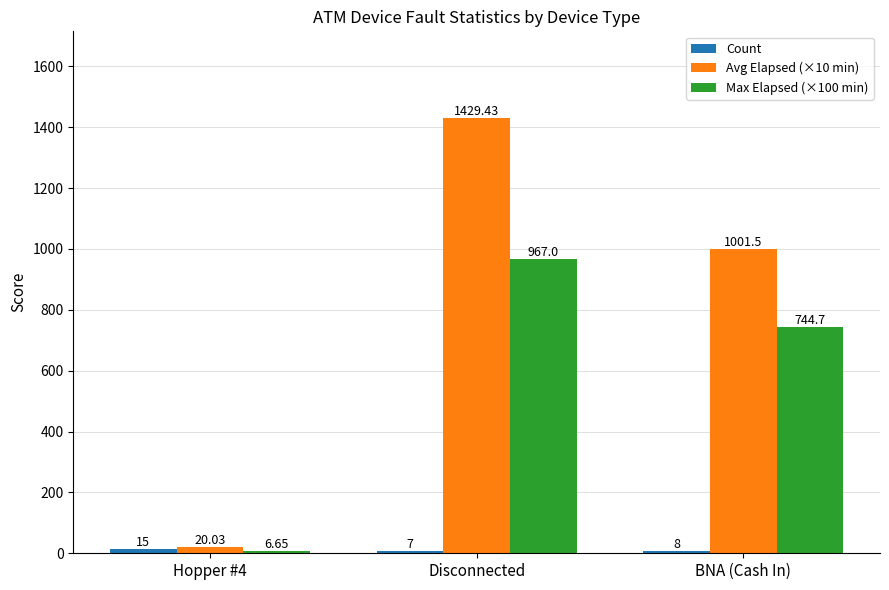

What is the sum of all Avg Elapsed (×10 min) values?

2451.0